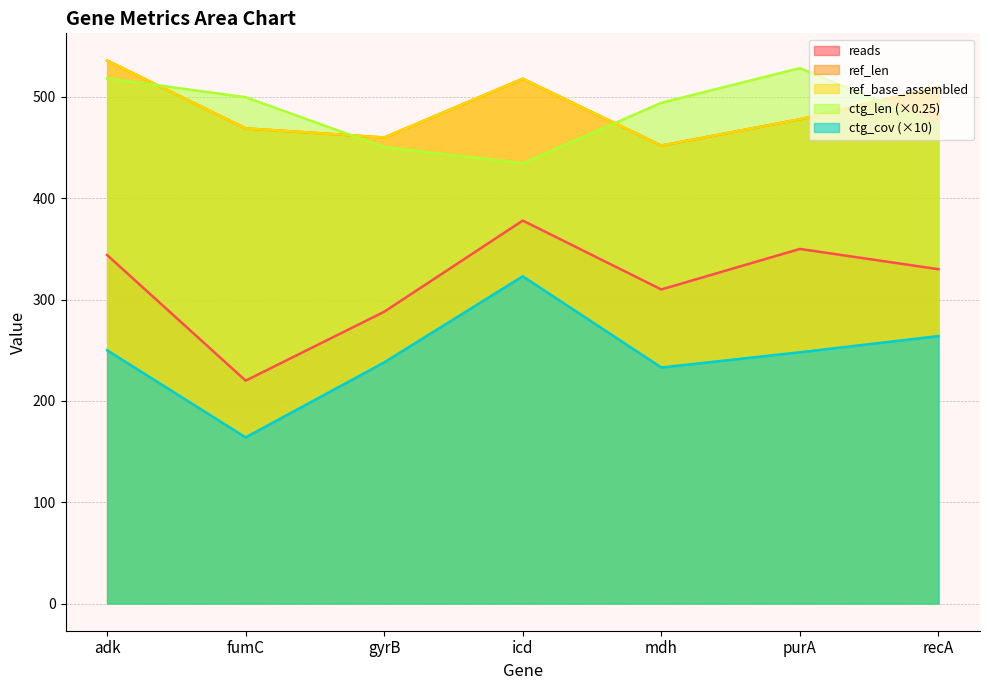

True or false: ref_len has a value of 763.6 at adk.

False